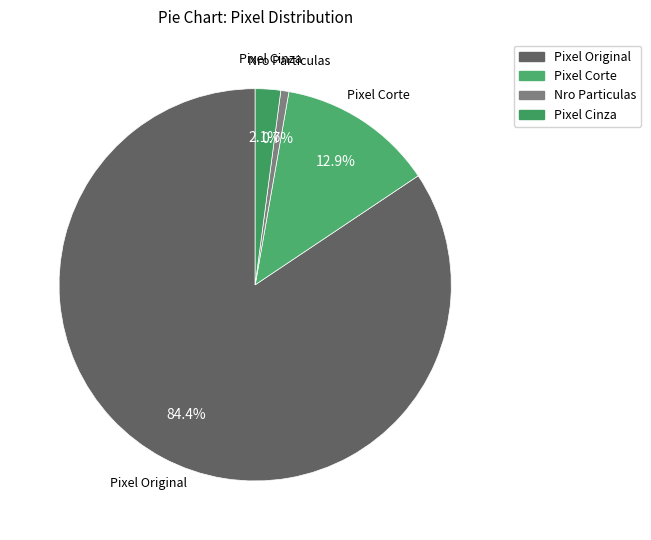

Which category has the biggest portion of the pie?

Pixel Original